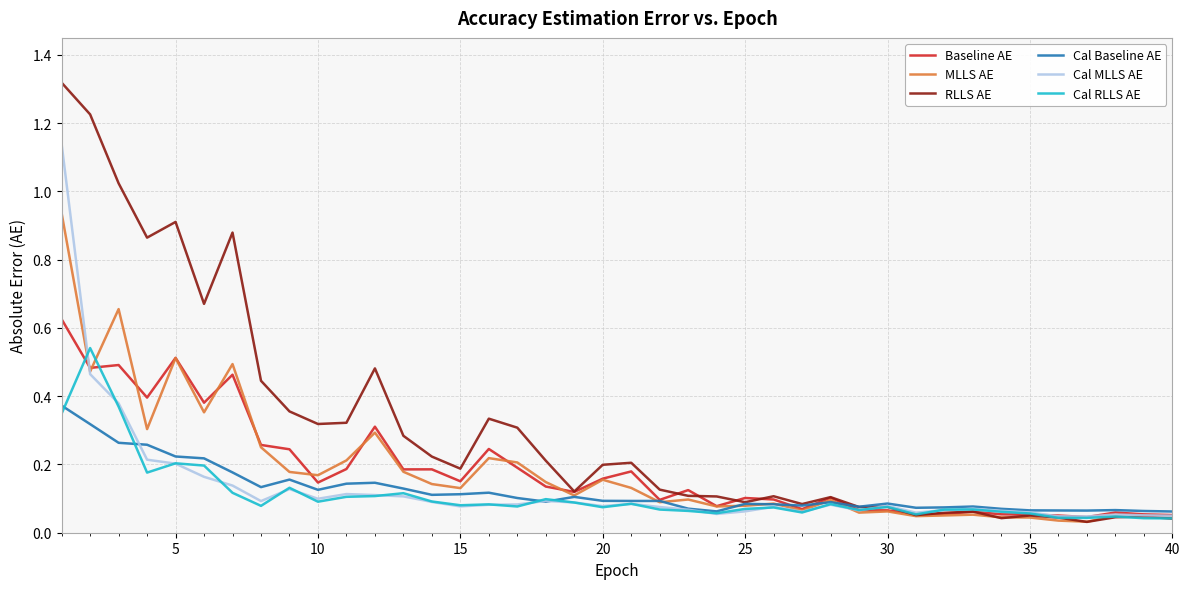

Rank the series by their maximum value, from highest to lowest.

RLLS AE, Cal MLLS AE, MLLS AE, Baseline AE, Cal RLLS AE, Cal Baseline AE